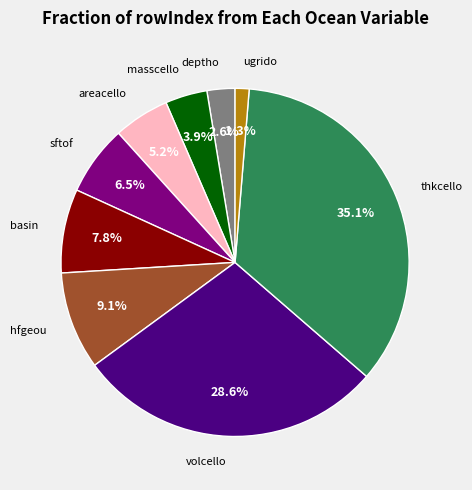

Rank the categories by value from lowest to highest.

ugrido, deptho, masscello, areacello, sftof, basin, hfgeou, volcello, thkcello